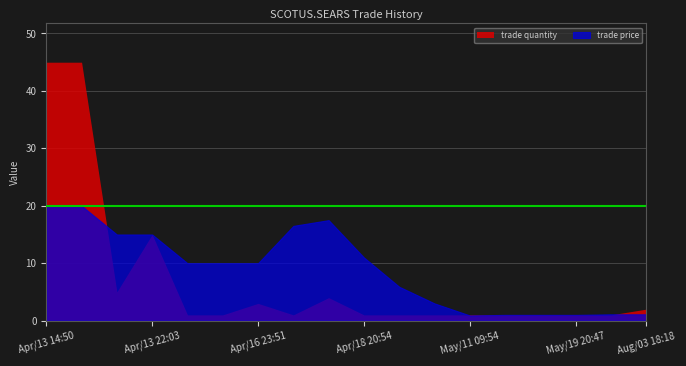

How many lines are shown in the chart?

2